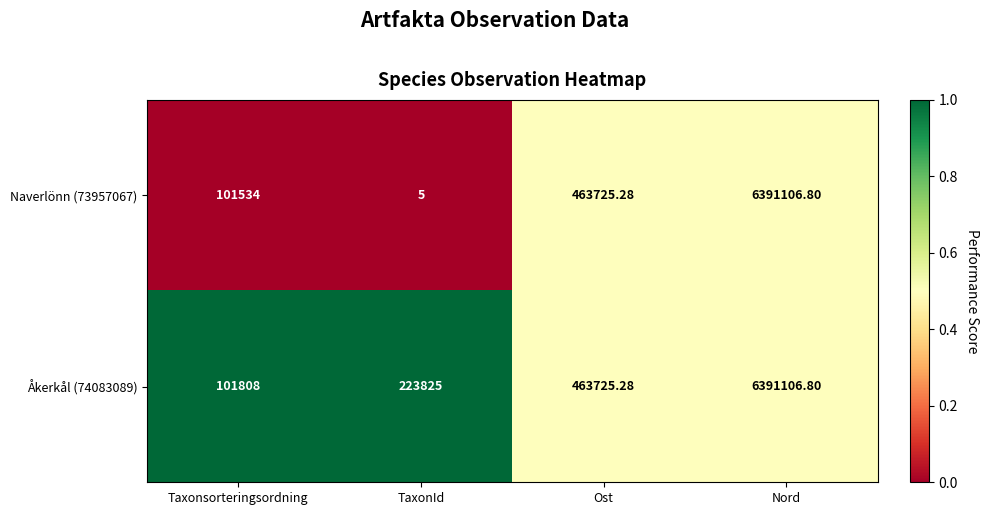

List the labels in order of Naverlönn (73957067) value, smallest first.

TaxonId, Taxonsorteringsordning, Ost, Nord